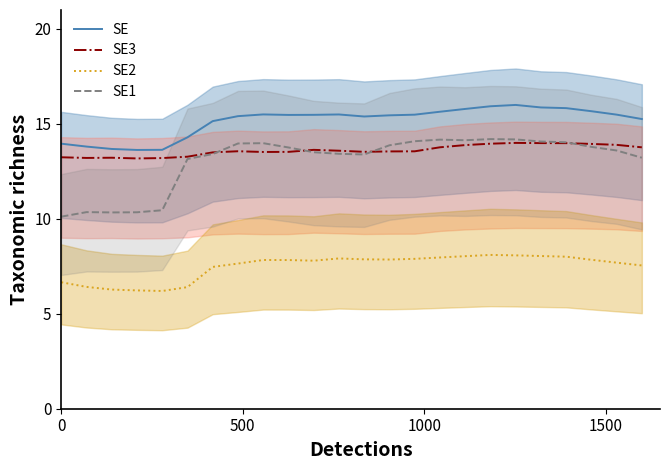

True or false: SE2 has a value of 4.4 at 20.

False